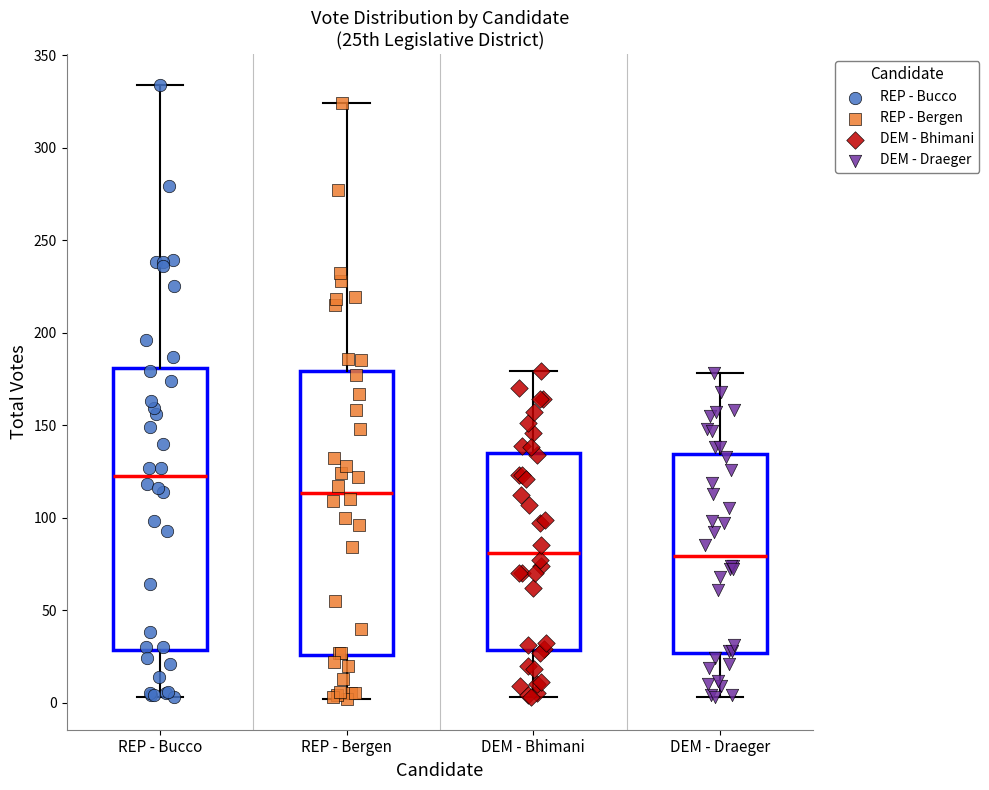

Reading left to right, read every box against the y-axis: the position of its median line, the range the box covers, and the ends of its whiskers. The values are not printed on the chart, so give them approximately, as read against the axis.

REP - Bucco: median 125, box 30 to 180, whiskers 5 to 335
REP - Bergen: median 115, box 25 to 180, whiskers 0 to 325
DEM - Bhimani: median 80, box 30 to 135, whiskers 5 to 180
DEM - Draeger: median 80, box 25 to 135, whiskers 5 to 180